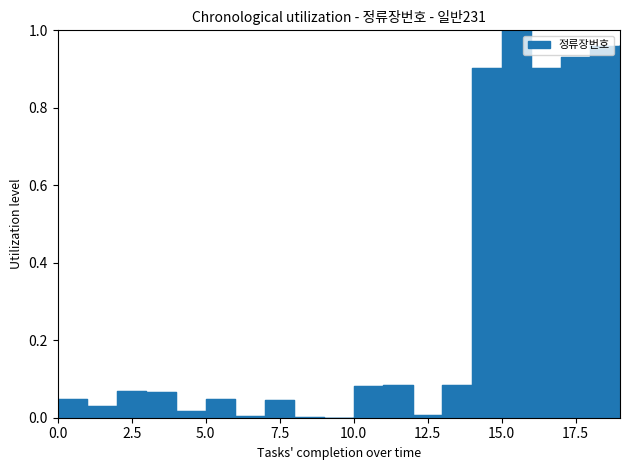

Which label corresponds to the smallest value in the chart?

9